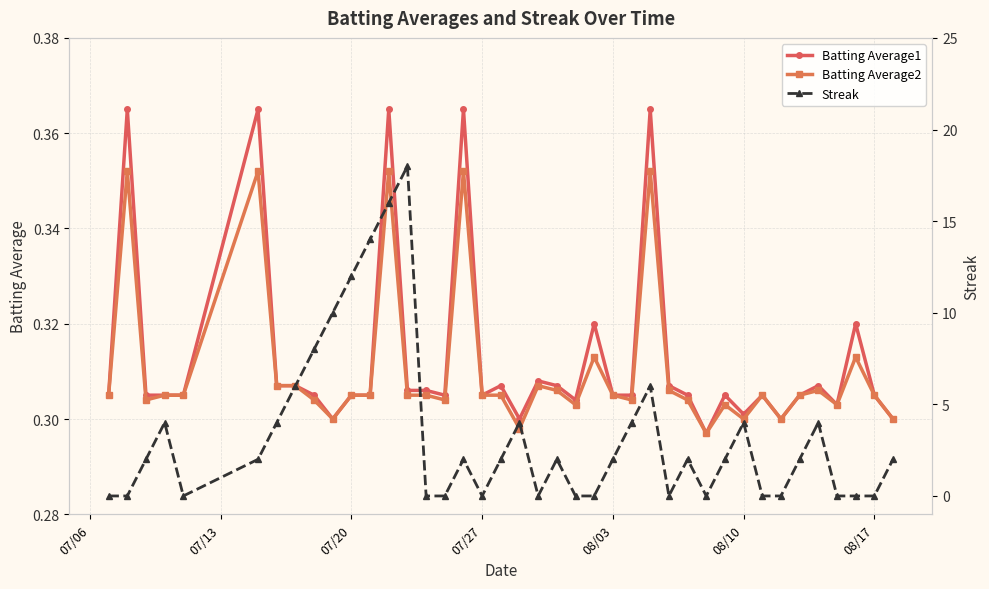

True or false: Batting Average1 has more than 1 interior local peaks.

True